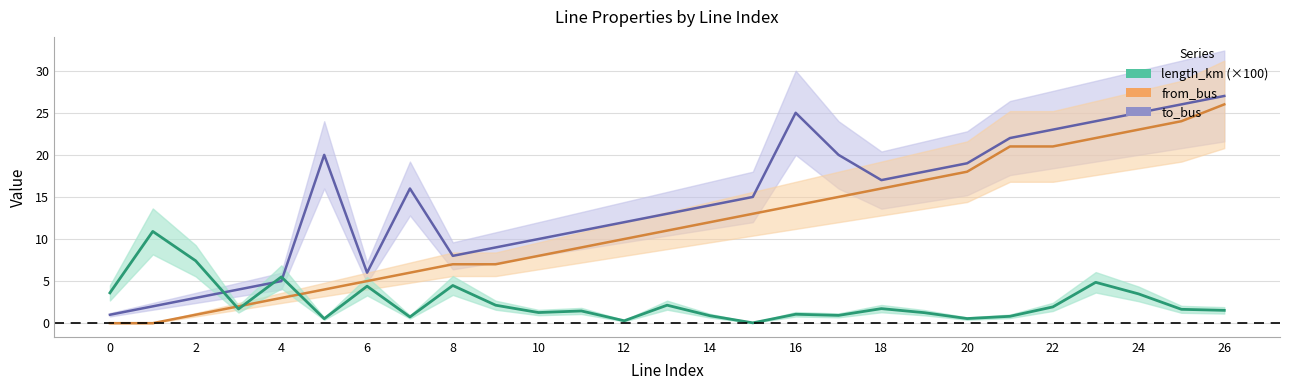

Read the from_bus value at 5.

4.0